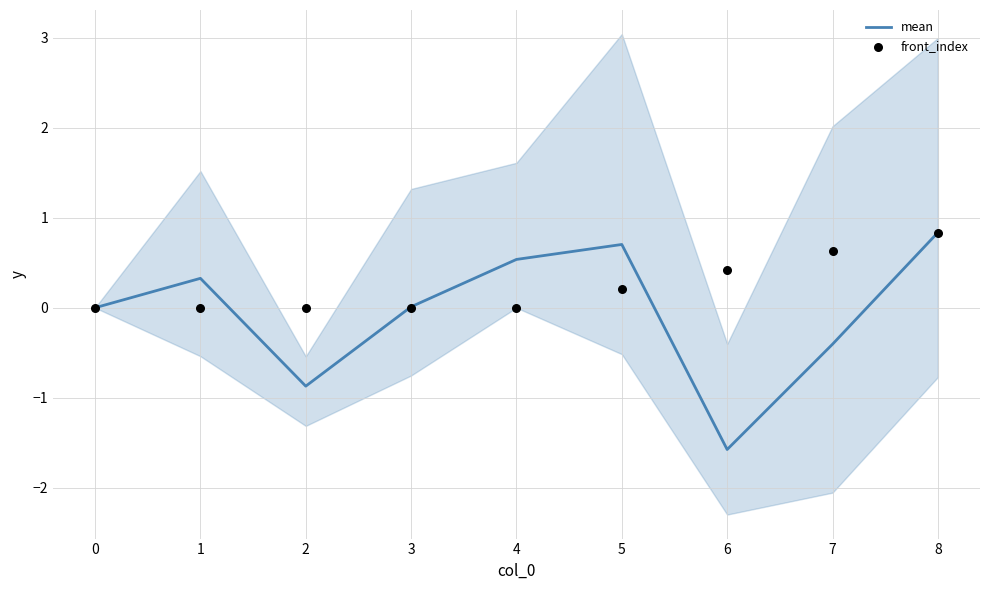

Which series contains the highest Y value?

mean